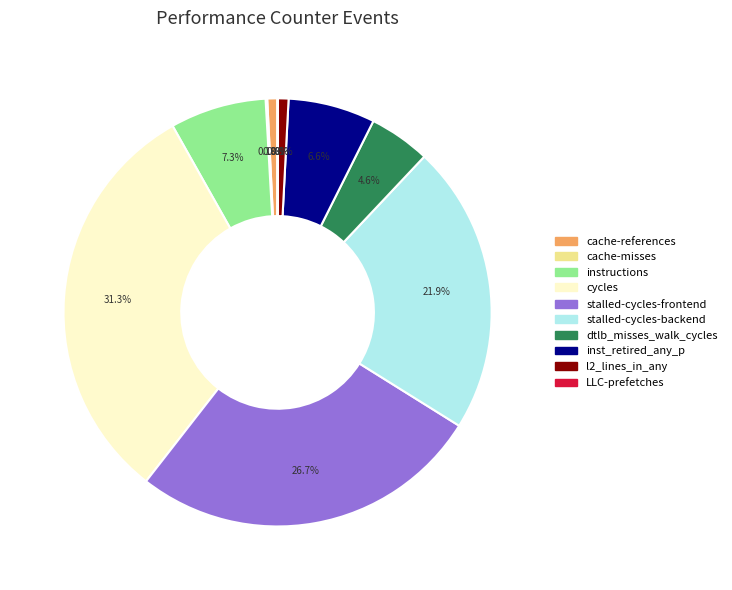

Which slice is the largest?

cycles